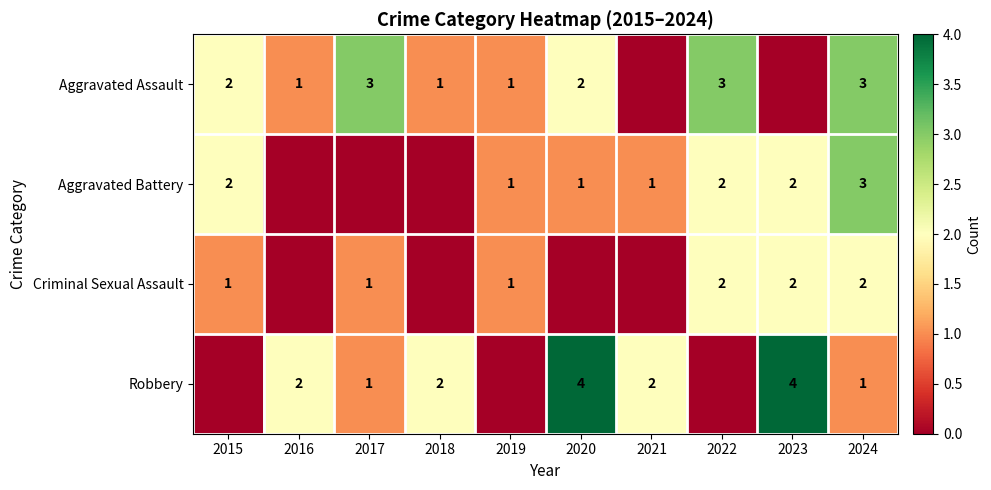

True or false: Robbery has a value of 6 at 2023.

False